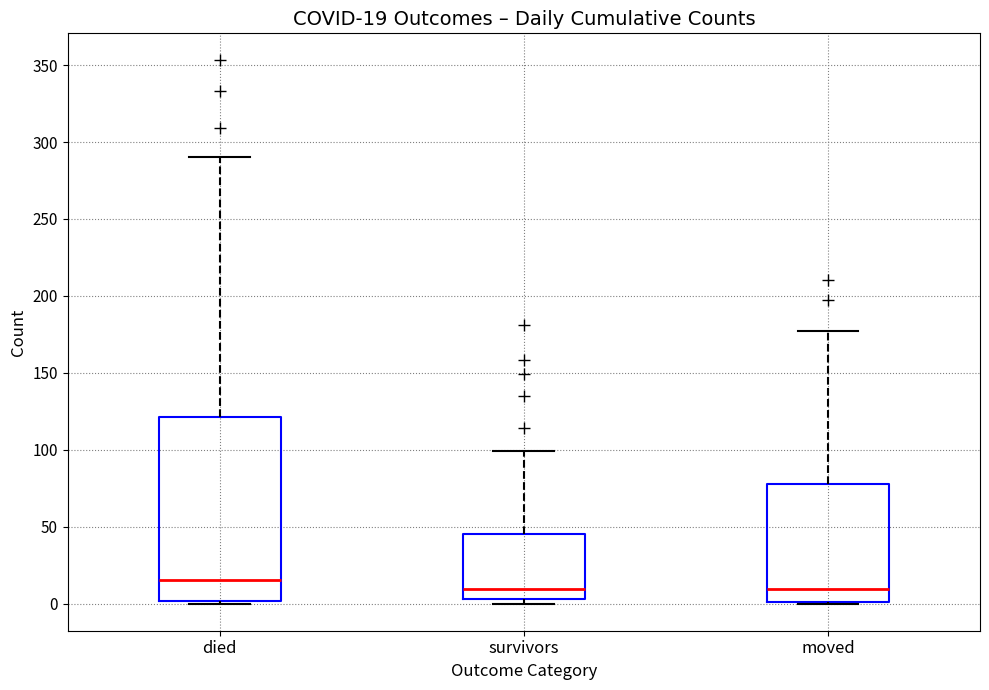

Comparing the boxes themselves (not the whiskers), which one is the tallest?

died